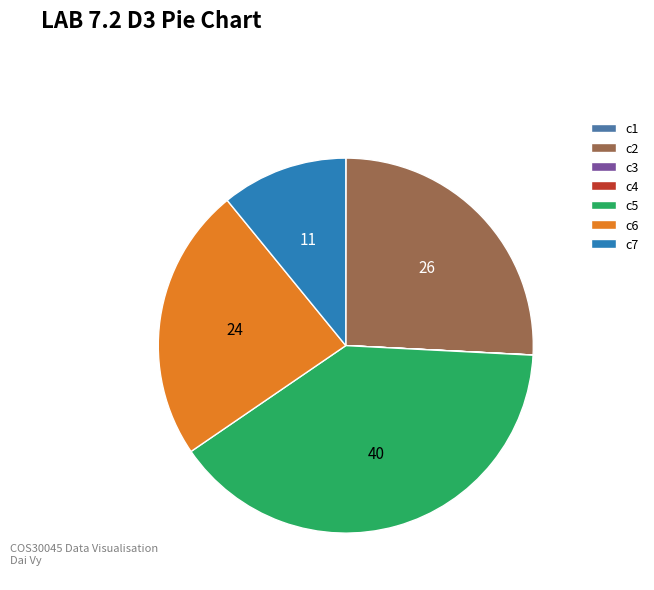

Which category has the biggest portion of the pie?

c5